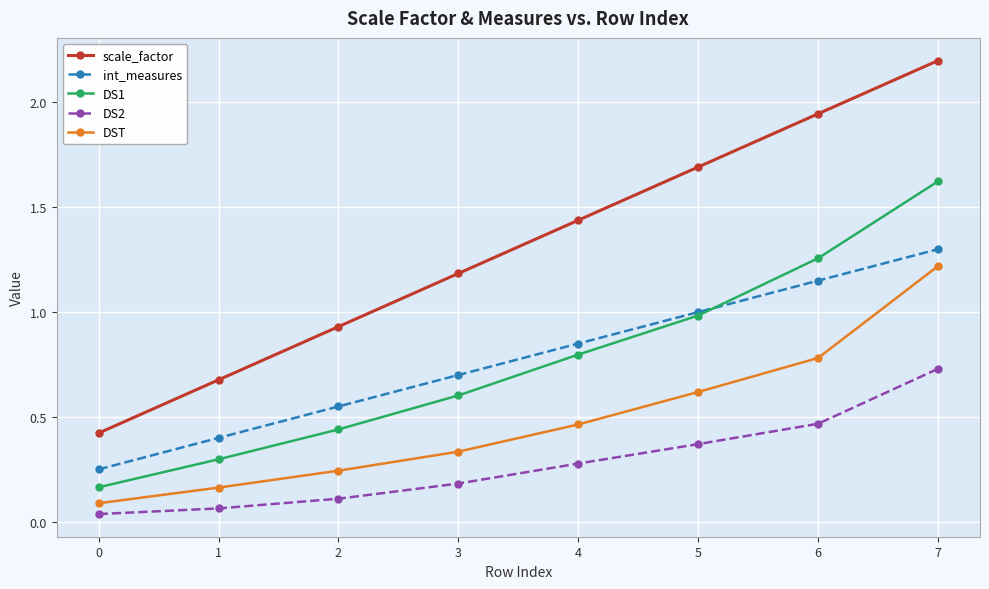

What is the difference between the highest and lowest values at 1?

0.6